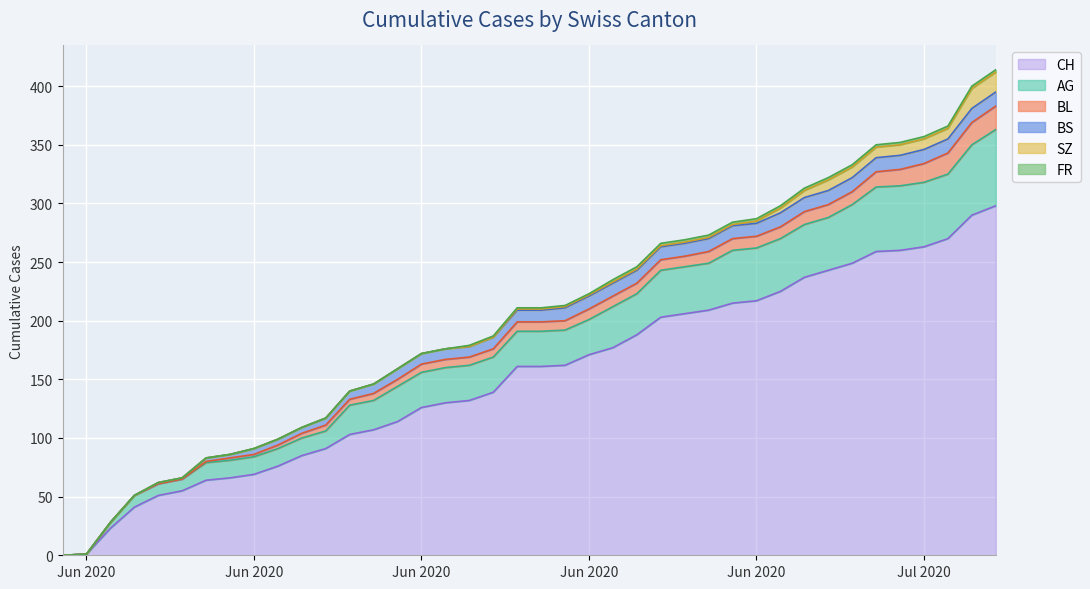

The value of AG at 2020-06-17 is 14. True or false?

False